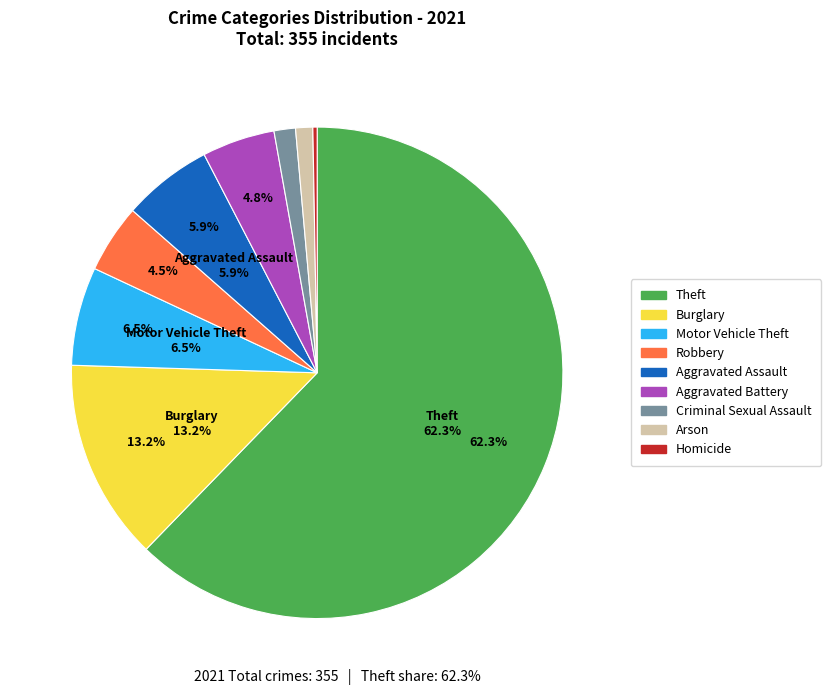

Rank the categories by value from lowest to highest.

Homicide, Arson, Criminal Sexual Assault, Robbery, Aggravated Battery, Aggravated Assault, Motor Vehicle Theft, Burglary, Theft